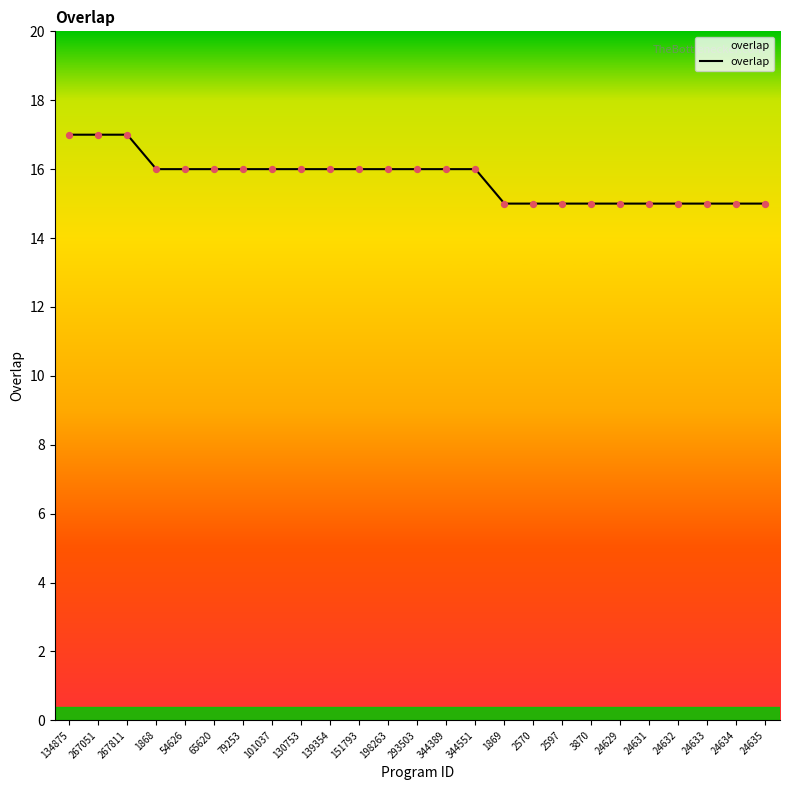

Which has a higher value, 24631 or 198263?

198263